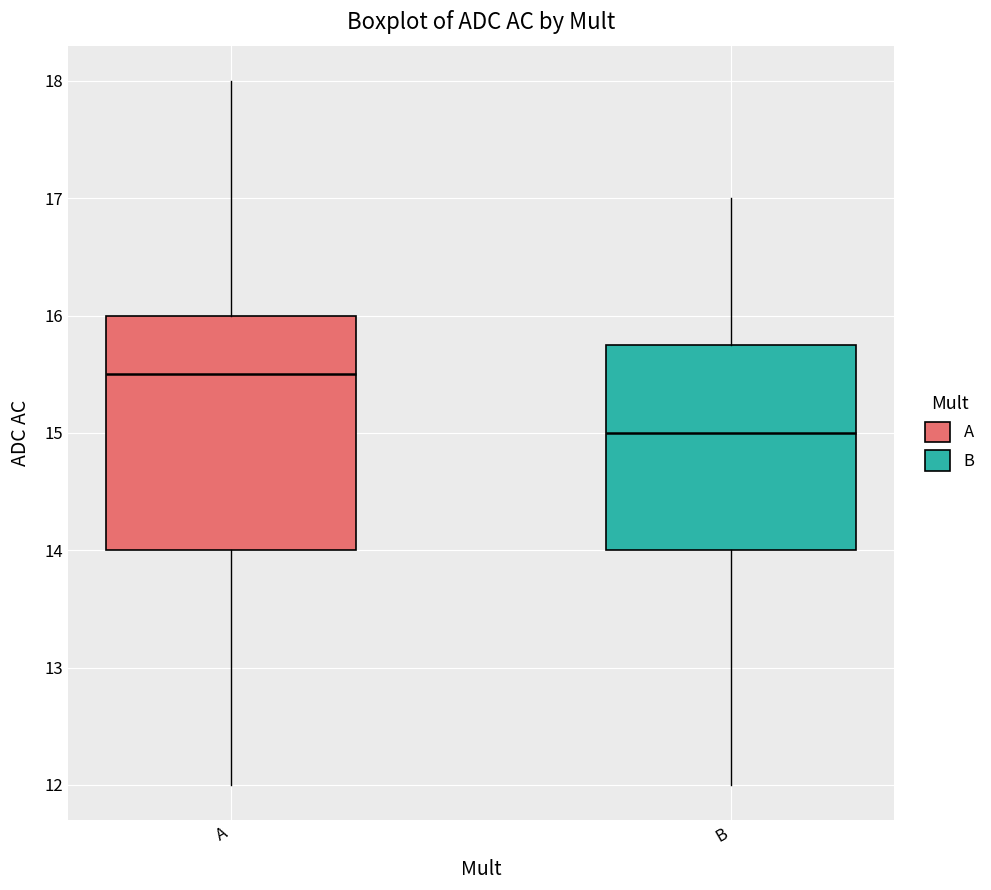

Comparing the boxes themselves (not the whiskers), which one is the tallest?

A